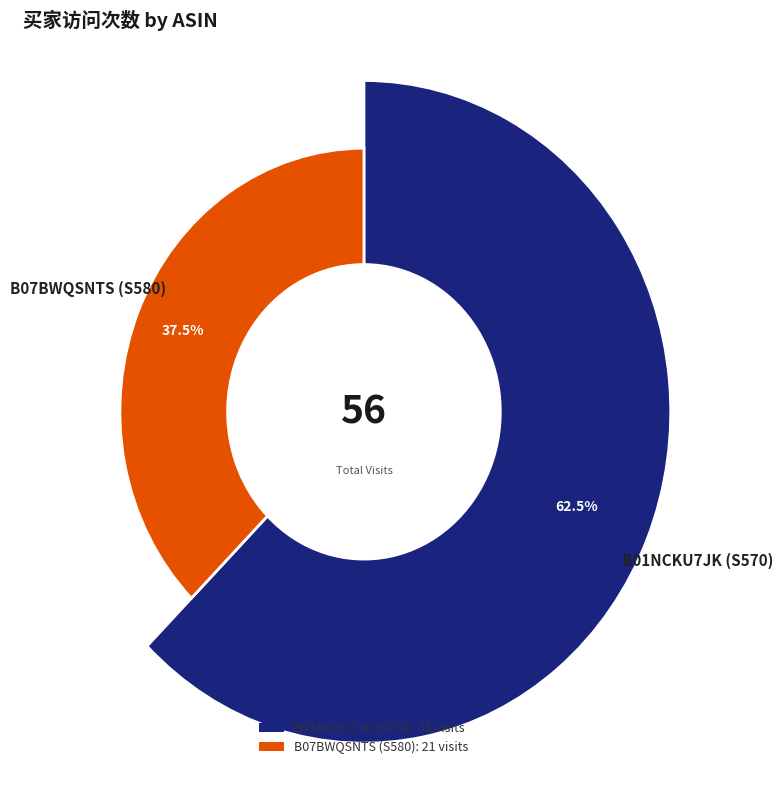

Combined, do B01NCKU7JK (S570) and B07BWQSNTS (S580) account for over 50%?

Yes